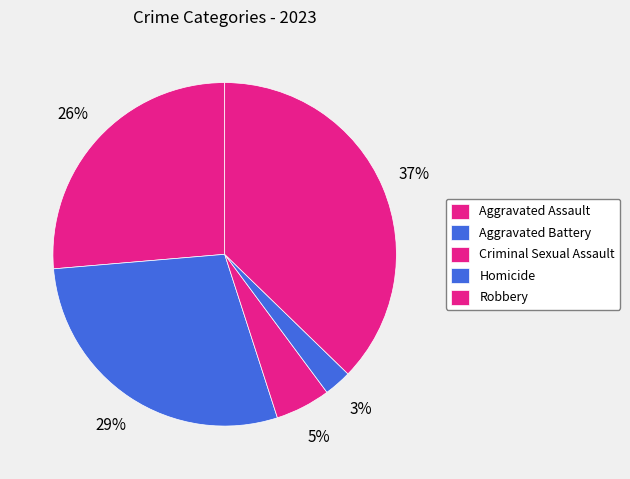

What percentage is the Homicide slice, to the nearest percent?

3%